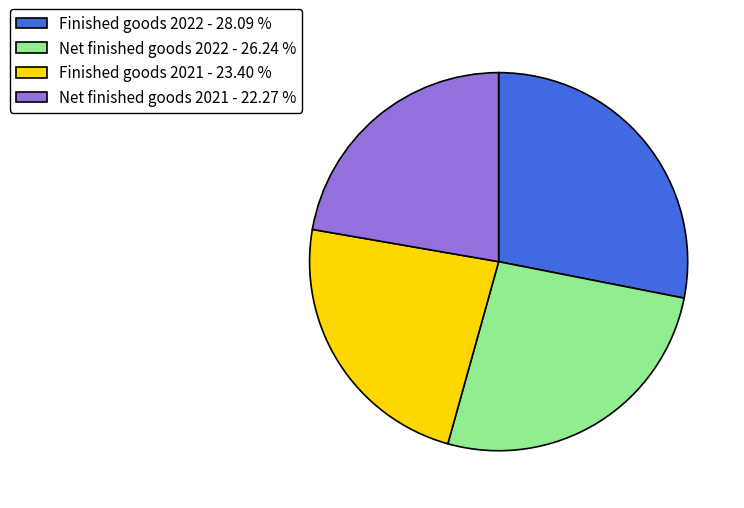

Does Net finished goods 2022 represent more than half of the total?

No